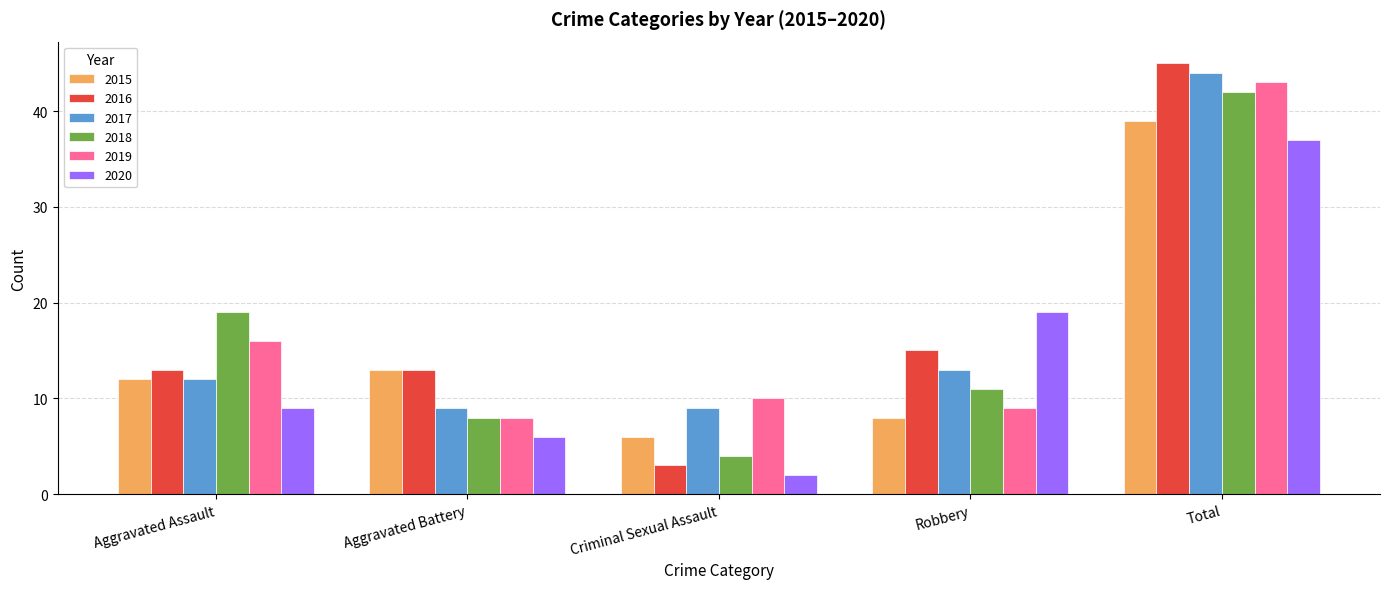

Which series has the widest spread of values?

2016